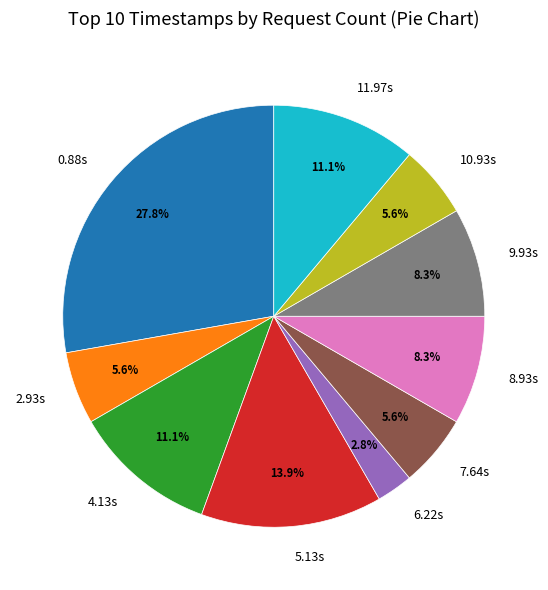

To the nearest percent, what is the average slice percentage?

10%